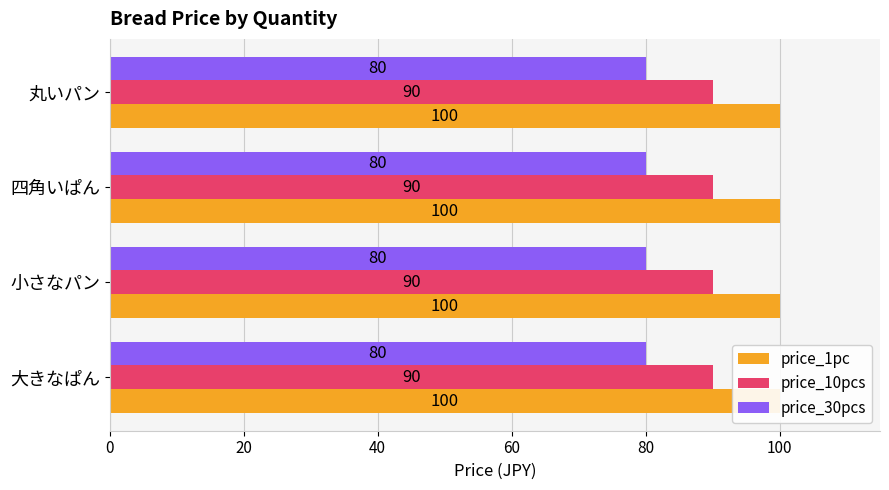

Between 小さなパン and 四角いぱん, which series saw the biggest shift?

price_1pc